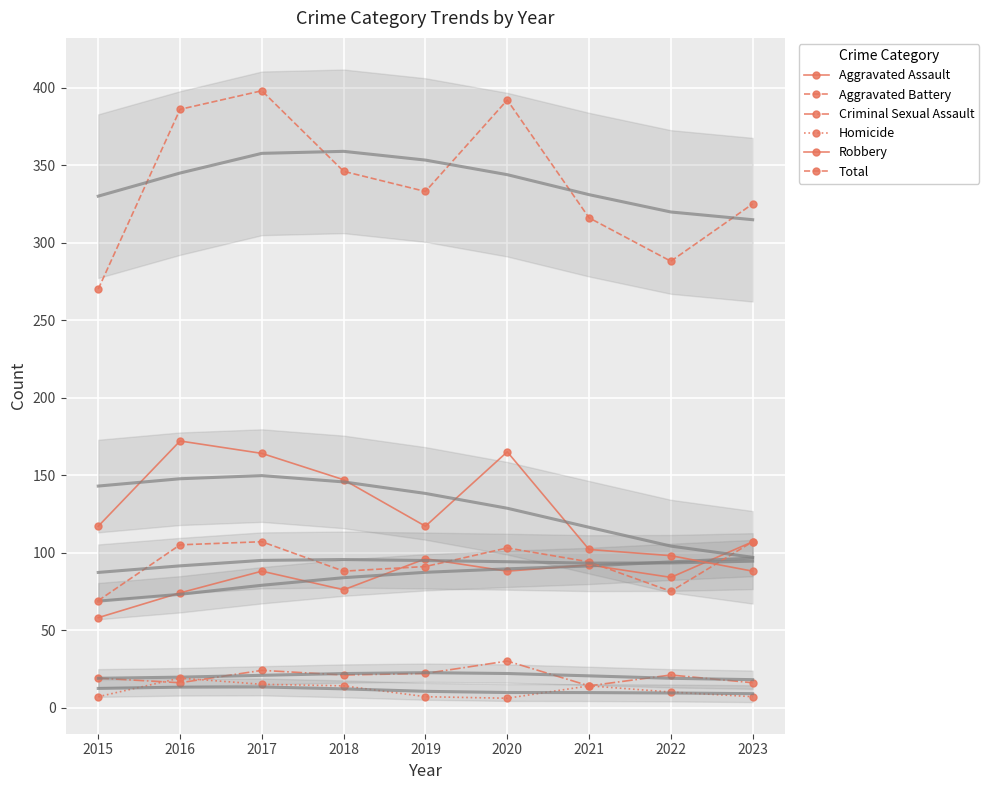

Reading left to right, list all the values displayed in this chart.

Aggravated Assault: 2015=58	2016=74	2017=88	2018=76	2019=96	2020=88	2021=92	2022=84	2023=107
Aggravated Battery: 2015=69	2016=105	2017=107	2018=88	2019=91	2020=103	2021=94	2022=75	2023=107
Criminal Sexual Assault: 2015=19	2016=16	2017=24	2018=21	2019=22	2020=30	2021=14	2022=21	2023=16
Homicide: 2015=7	2016=19	2017=15	2018=14	2019=7	2020=6	2021=14	2022=10	2023=7
Robbery: 2015=117	2016=172	2017=164	2018=147	2019=117	2020=165	2021=102	2022=98	2023=88
Total: 2015=270	2016=386	2017=398	2018=346	2019=333	2020=392	2021=316	2022=288	2023=325